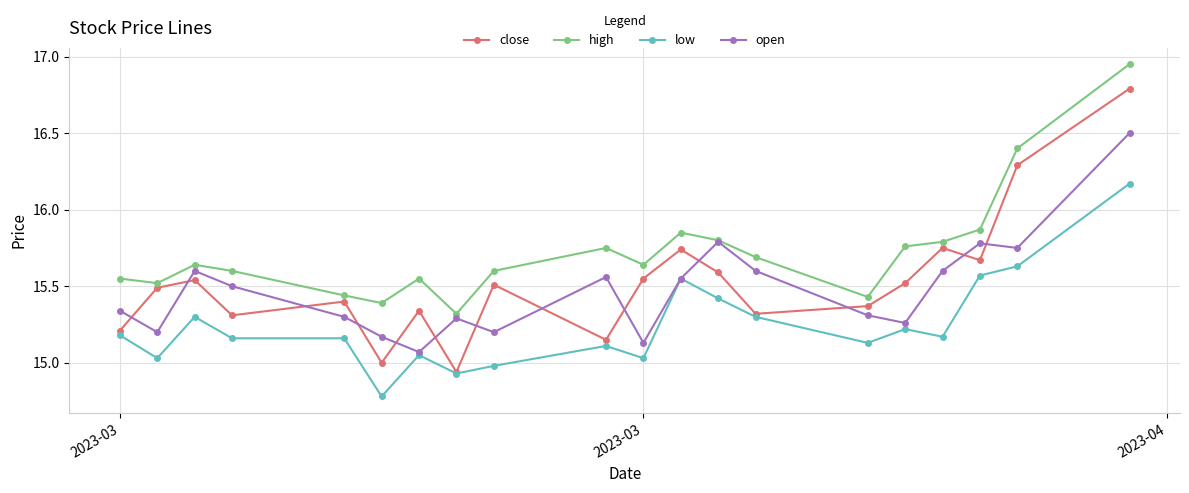

What is the sum of the low values at 2023-03 and 19?

31.4